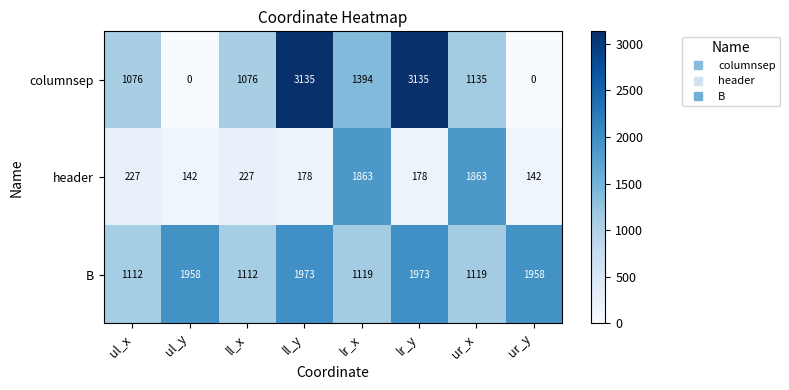

Rank the series by their maximum value, from highest to lowest.

columnsep, B, header